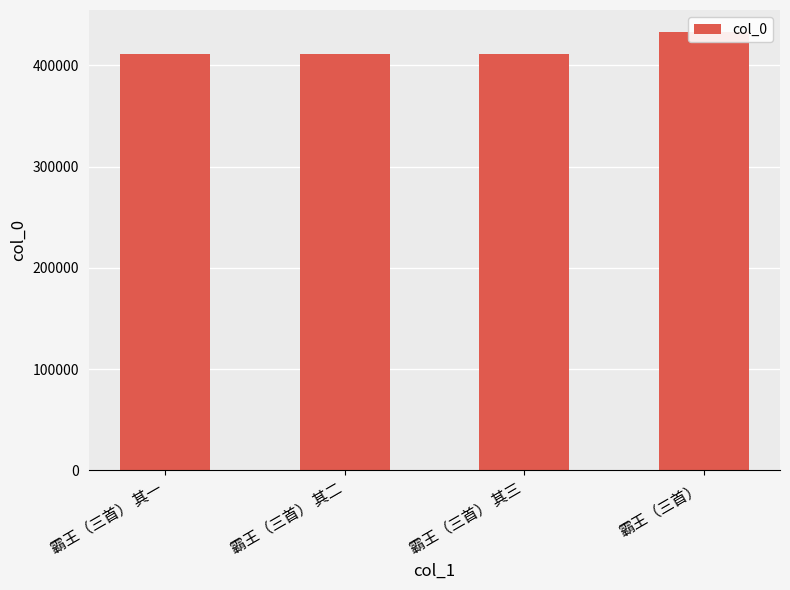

The value at 霸王（三首） 其一 is 411239. True or false?

True